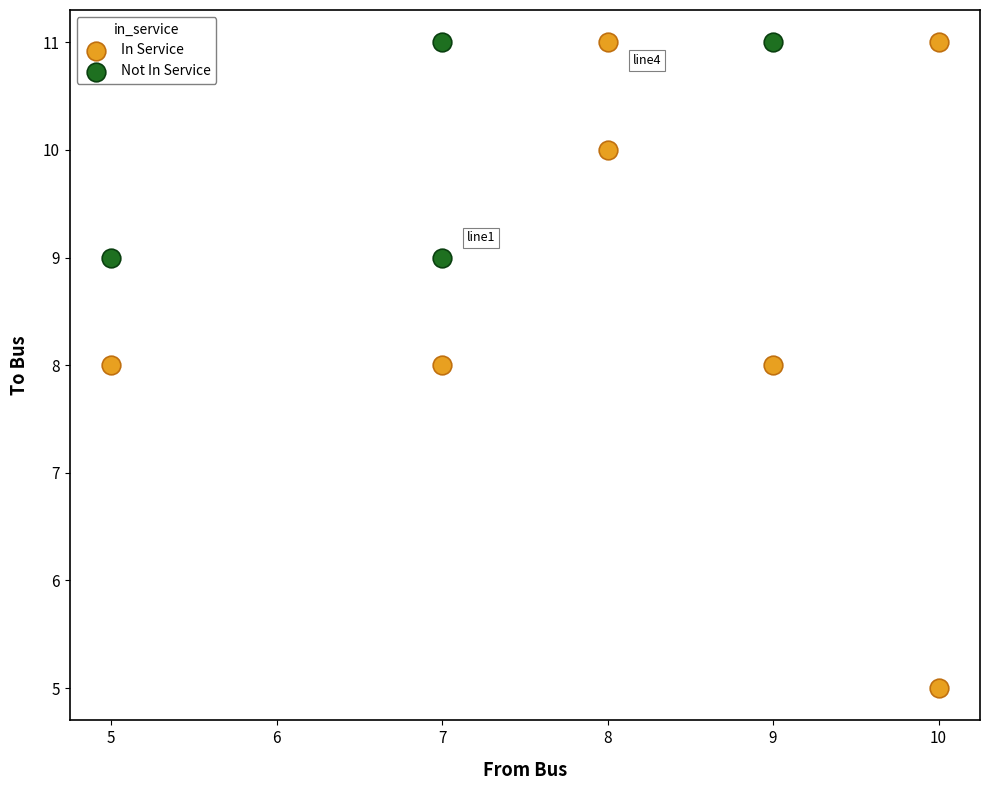

Which series contains the lowest Y value?

In Service